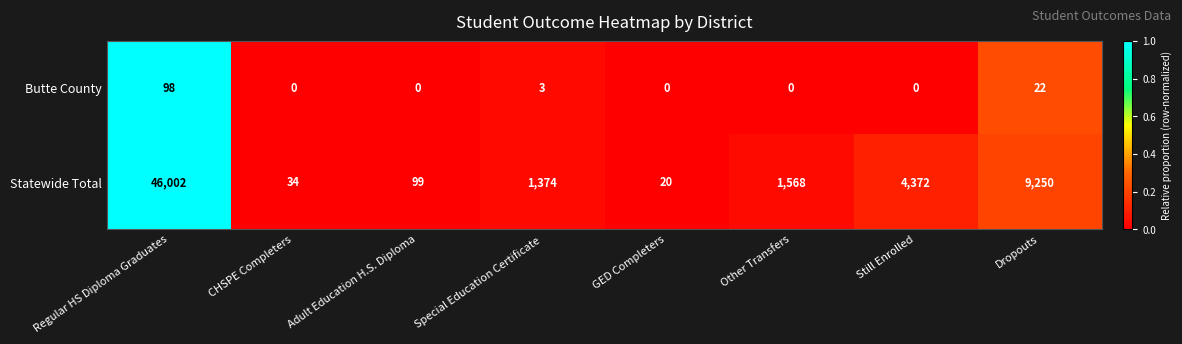

At which category is the sum across all series the highest?

Regular HS Diploma Graduates